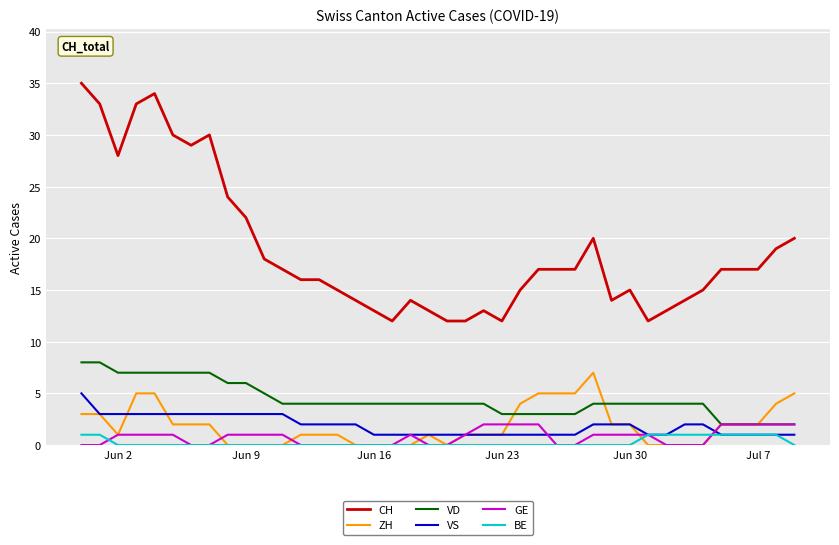

Which series has the largest total across all categories?

CH